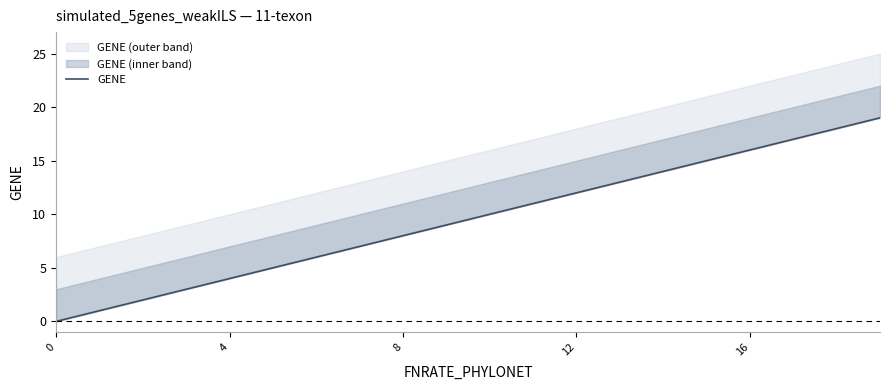

What is the difference between the second highest and second lowest values?

17